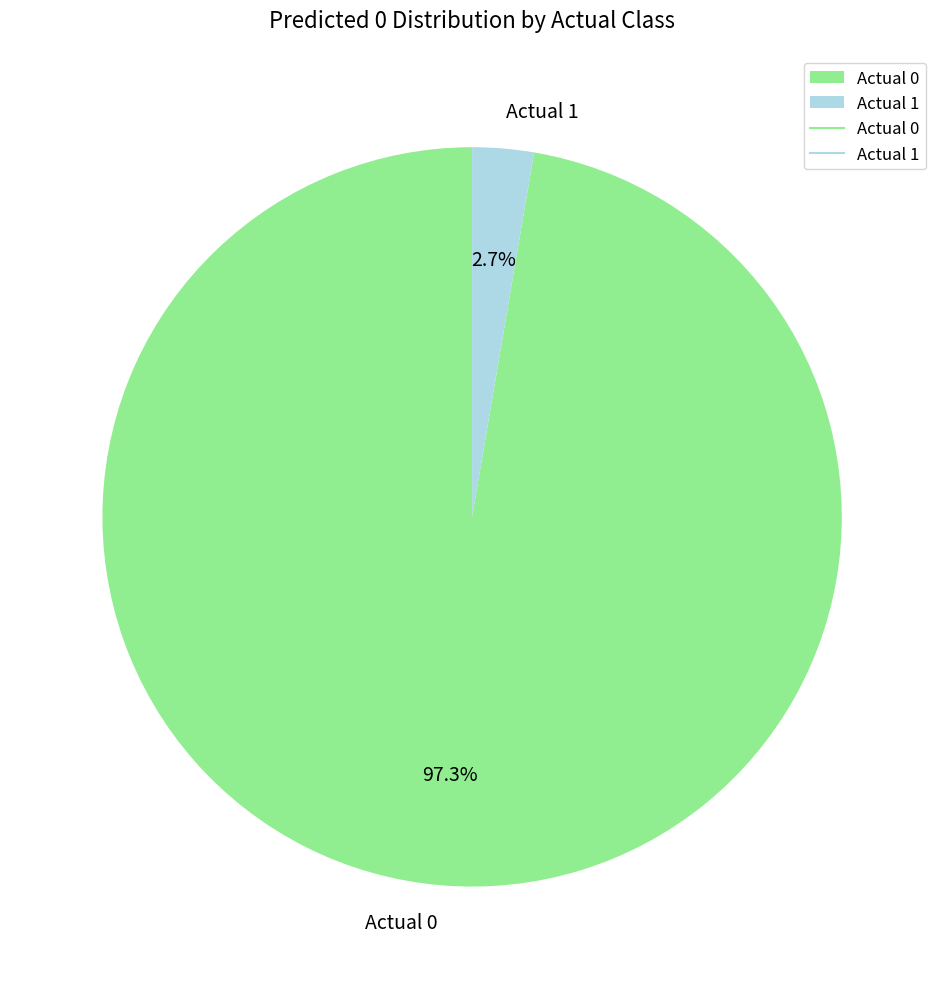

Which has a higher value, Actual 1 or Actual 0?

Actual 0